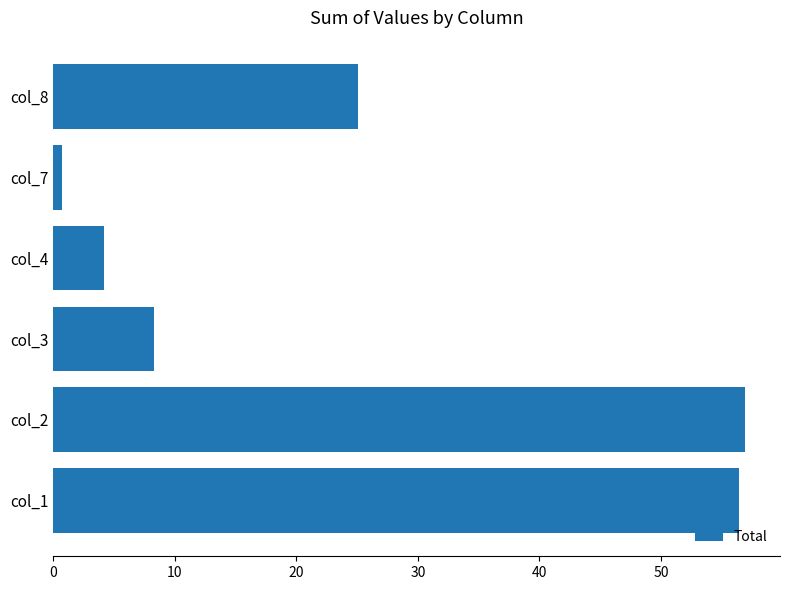

At which category does the chart reach its peak across all series?

col_2